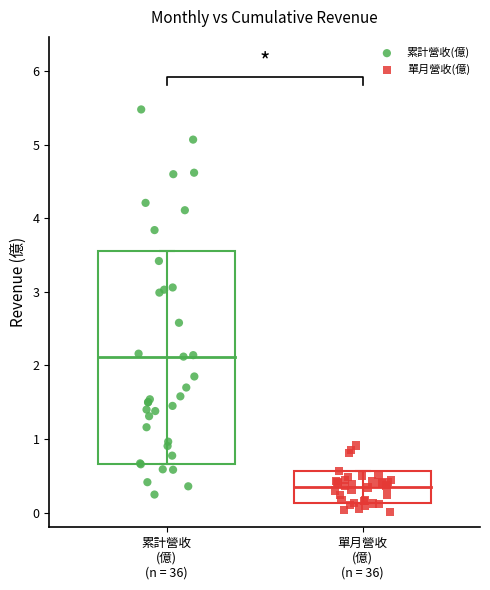

Which series has the largest Y range (max minus min)?

累計營收(億)